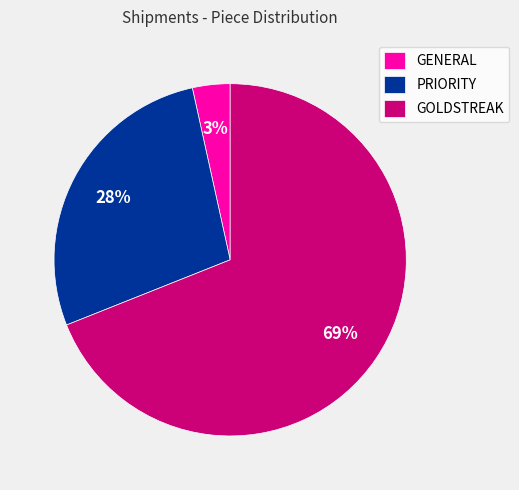

Rank the categories by value from lowest to highest.

GENERAL, PRIORITY, GOLDSTREAK